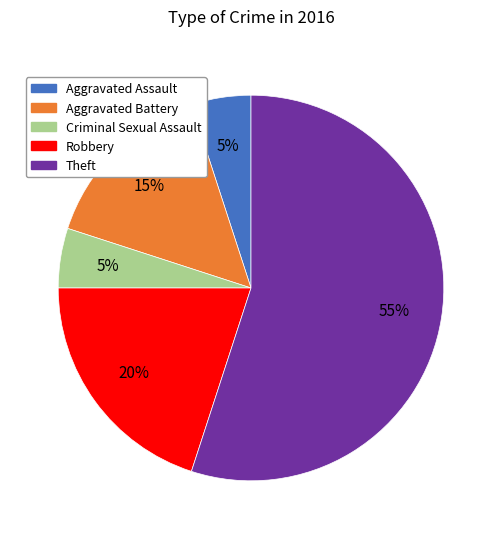

Is the sum of Aggravated Battery and Aggravated Assault greater than half?

No